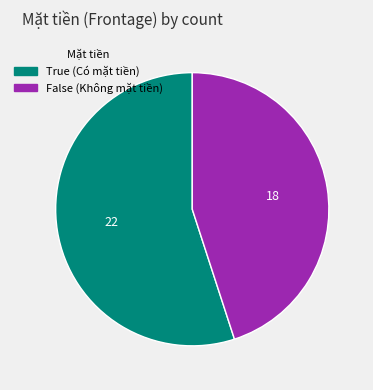

Between True and False, which is larger?

True